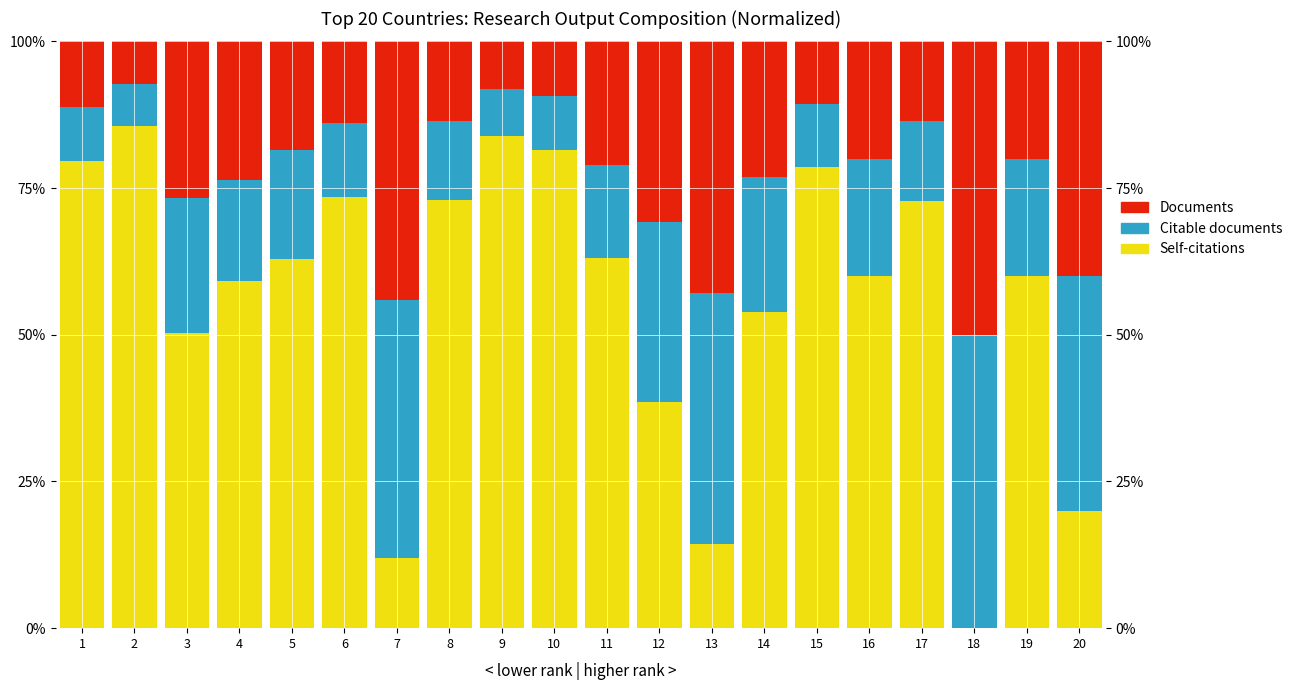

How many categories are shown in the chart?

20